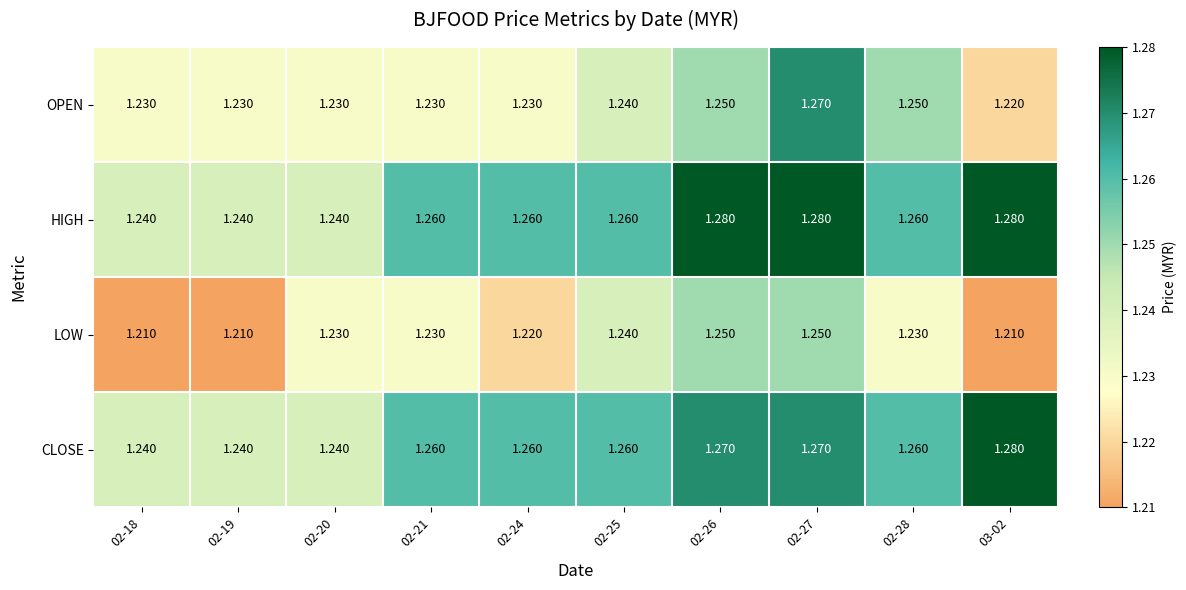

Is the value of OPEN at 02-20 greater than the value of HIGH at 02-19?

No